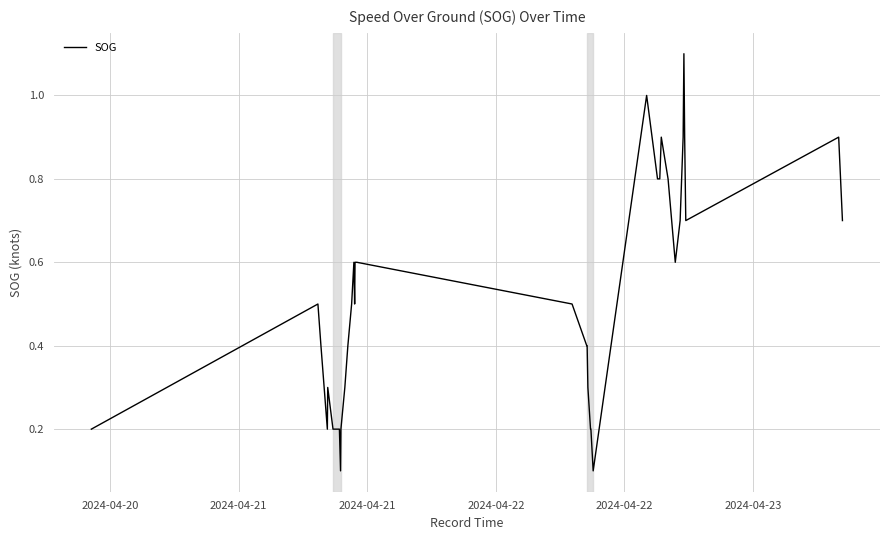

What is the difference between the maximum and minimum values?

1.0